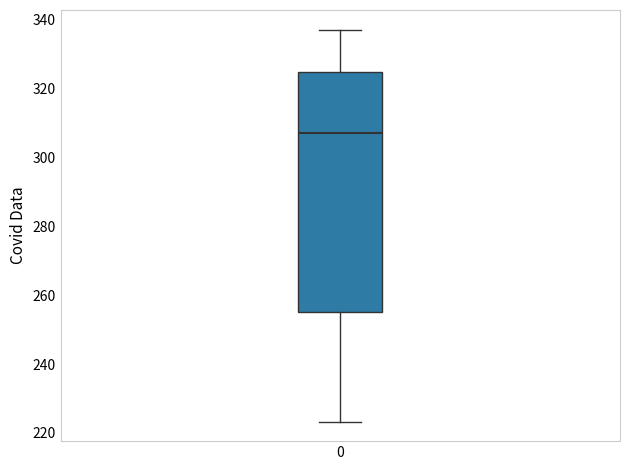

Read this box plot against the y-axis: the position of the median line, the range covered by the box, and the ends of both whiskers. The values are not printed on the chart, so give them approximately, as read against the axis.

median 308, box 256 to 324, whiskers 224 to 338